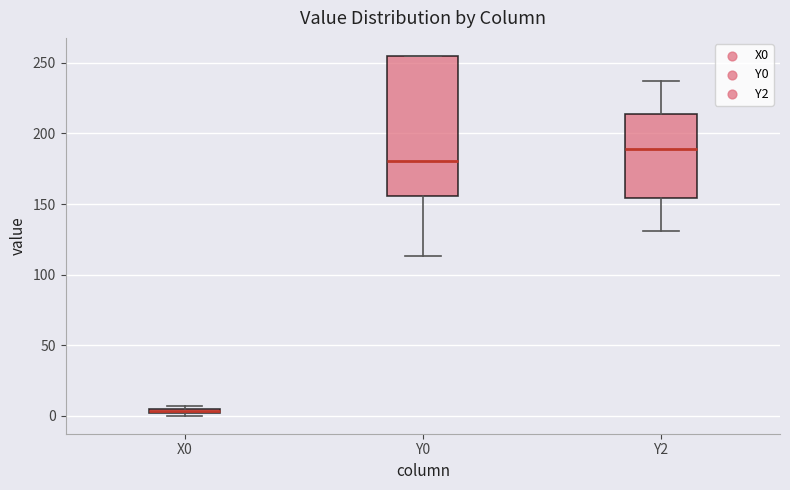

Which box is the tallest, from its lower edge to its upper edge?

Y0